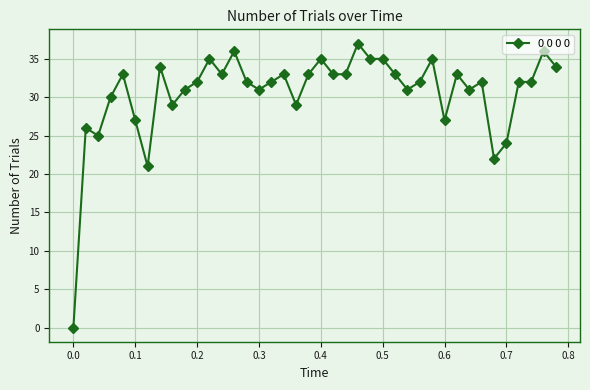

What is the greatest value displayed?

37